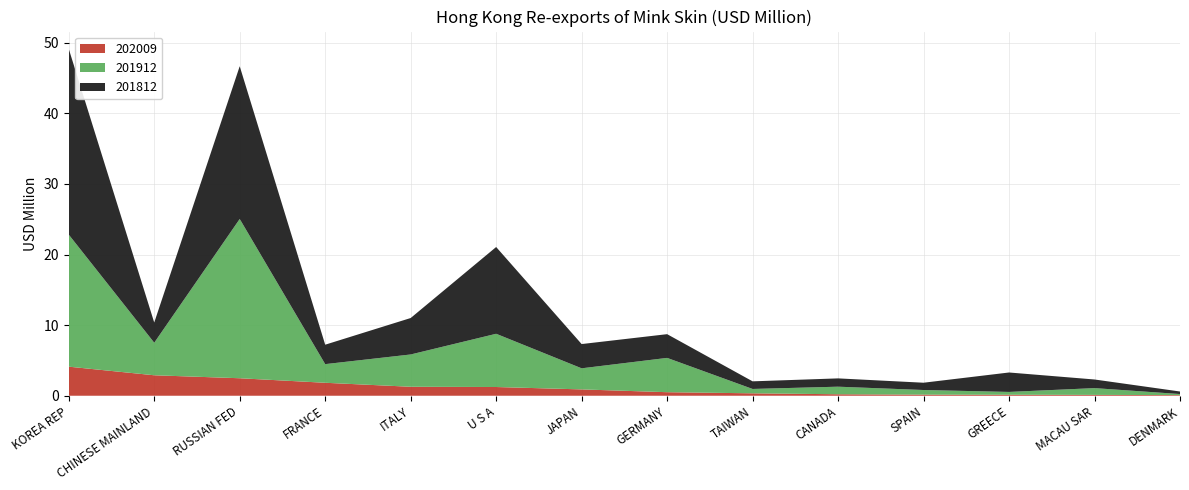

Which category has the highest value in the 202009 series?

KOREA REP